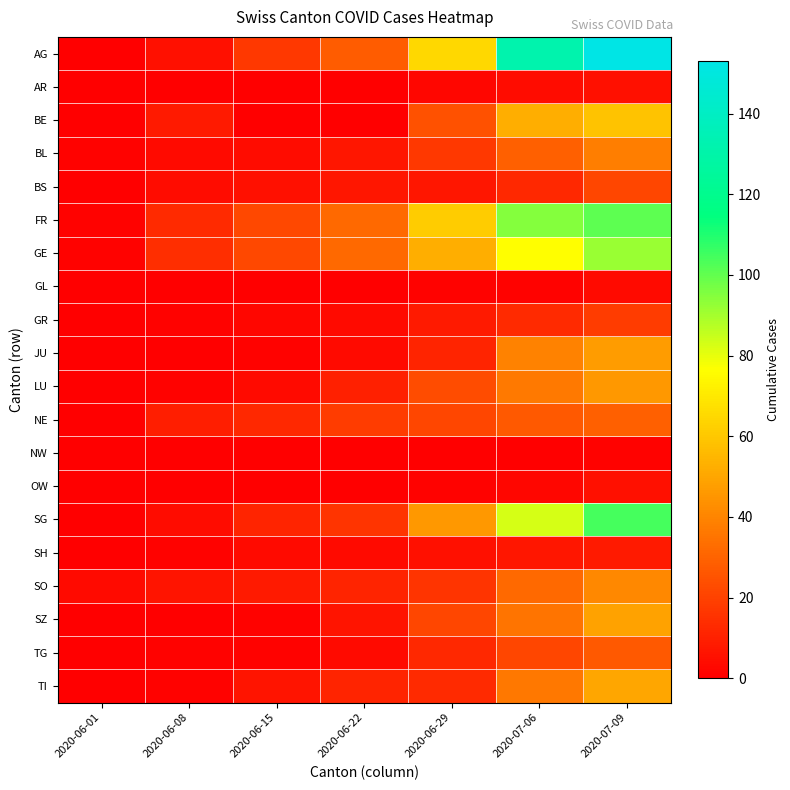

Which series has the widest spread of values?

AG